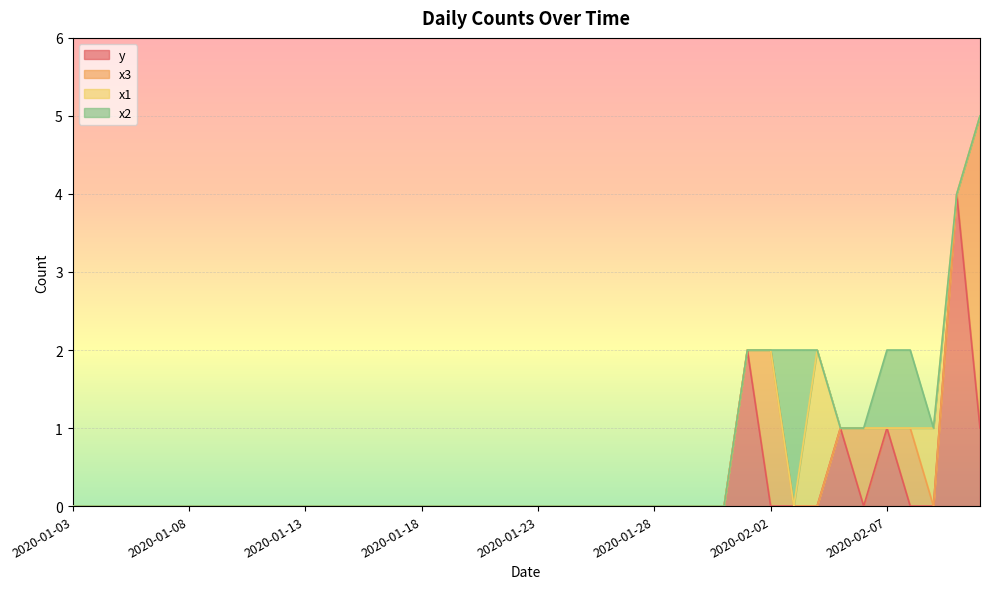

At which label is x2 closest to 1?

2020-02-07